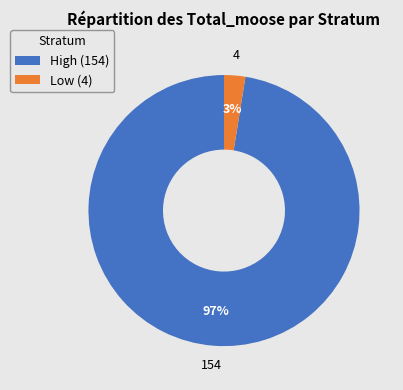

How many slices are in this pie chart?

2